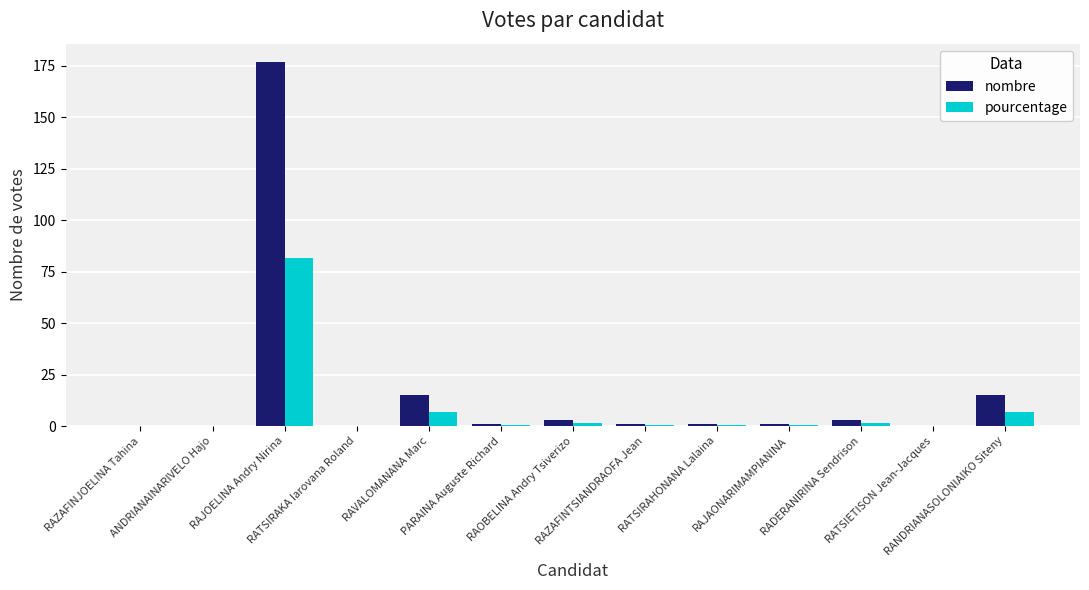

Is it true that nombre equals 1.0 at RATSIRAHONANA Lalaina?

True